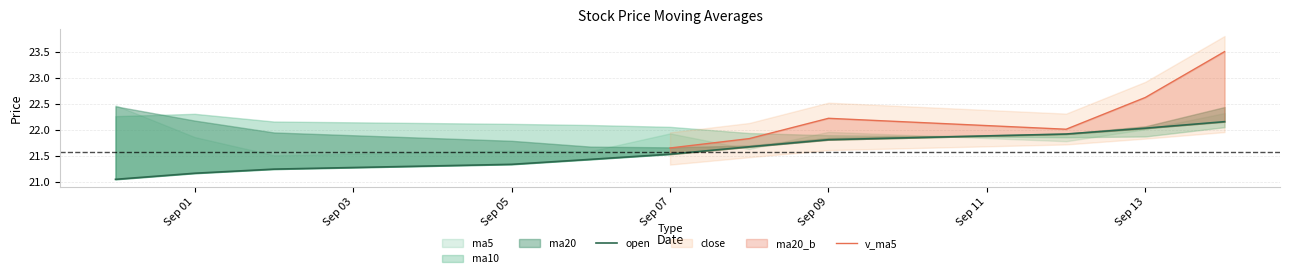

What is the difference between the highest and lowest values at 9?

0.7